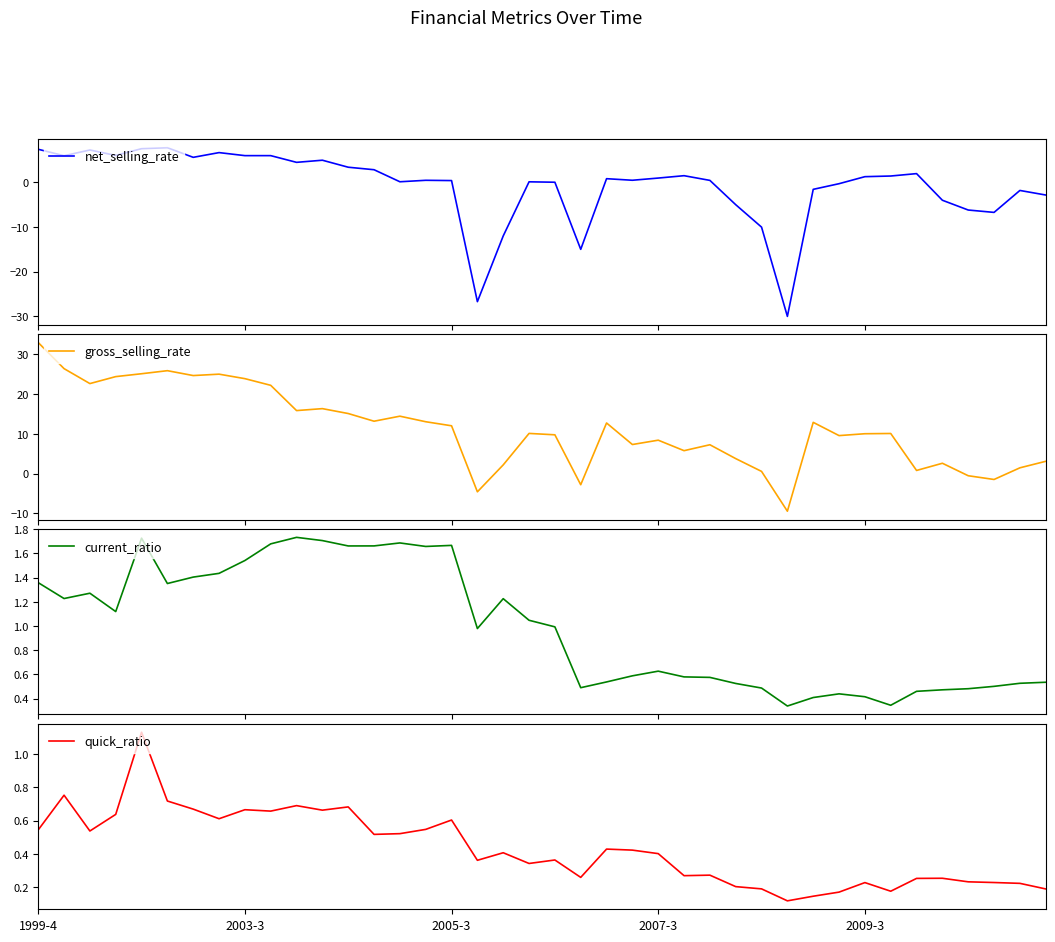

Reading right to left, extract all data points from this chart.

net_selling_rate: -2.8	-1.8	-6.7	-6.2	-4.0	1.9	1.4	1.3	-0.3	-1.6	-30.0	-10.0	-5.0	0.4	1.5	1.0	0.5	0.8	-15.0	0.0	0.1	-12.0	-26.7	0.4	0.5	0.1	2.8	3.4	4.9	4.5	6.0	6.0	6.6	5.6	7.7	7.5	6.0	7.2	5.9	7.4
gross_selling_rate: 3.1	1.5	-1.5	-0.5	2.6	0.8	10.1	10.0	9.6	12.9	-9.5	0.6	3.8	7.3	5.8	8.4	7.3	12.7	-2.8	9.8	10.1	2.2	-4.6	12.0	13.0	14.4	13.2	15.1	16.3	15.9	22.2	23.9	25.0	24.7	25.9	25.1	24.4	22.6	26.4	33.0
current_ratio: 0.5	0.5	0.5	0.5	0.5	0.5	0.3	0.4	0.4	0.4	0.3	0.5	0.5	0.6	0.6	0.6	0.6	0.5	0.5	1.0	1.0	1.2	1.0	1.7	1.7	1.7	1.7	1.7	1.7	1.7	1.7	1.5	1.4	1.4	1.4	1.7	1.1	1.3	1.2	1.4
quick_ratio: 0.2	0.2	0.2	0.2	0.3	0.3	0.2	0.2	0.2	0.1	0.1	0.2	0.2	0.3	0.3	0.4	0.4	0.4	0.3	0.4	0.3	0.4	0.4	0.6	0.5	0.5	0.5	0.7	0.7	0.7	0.7	0.7	0.6	0.7	0.7	1.1	0.6	0.5	0.8	0.5